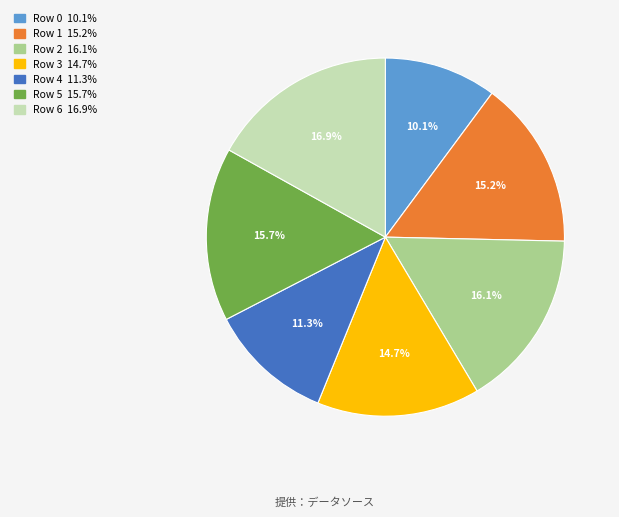

Count the number of slices in the pie.

7